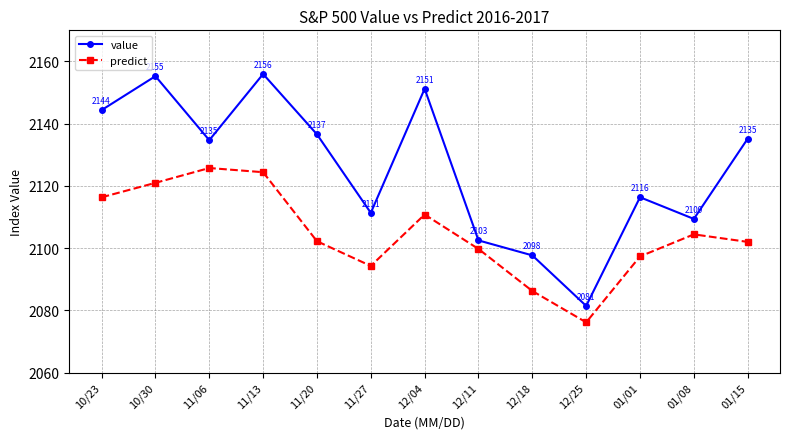

What is the maximum value for value?

2156.0